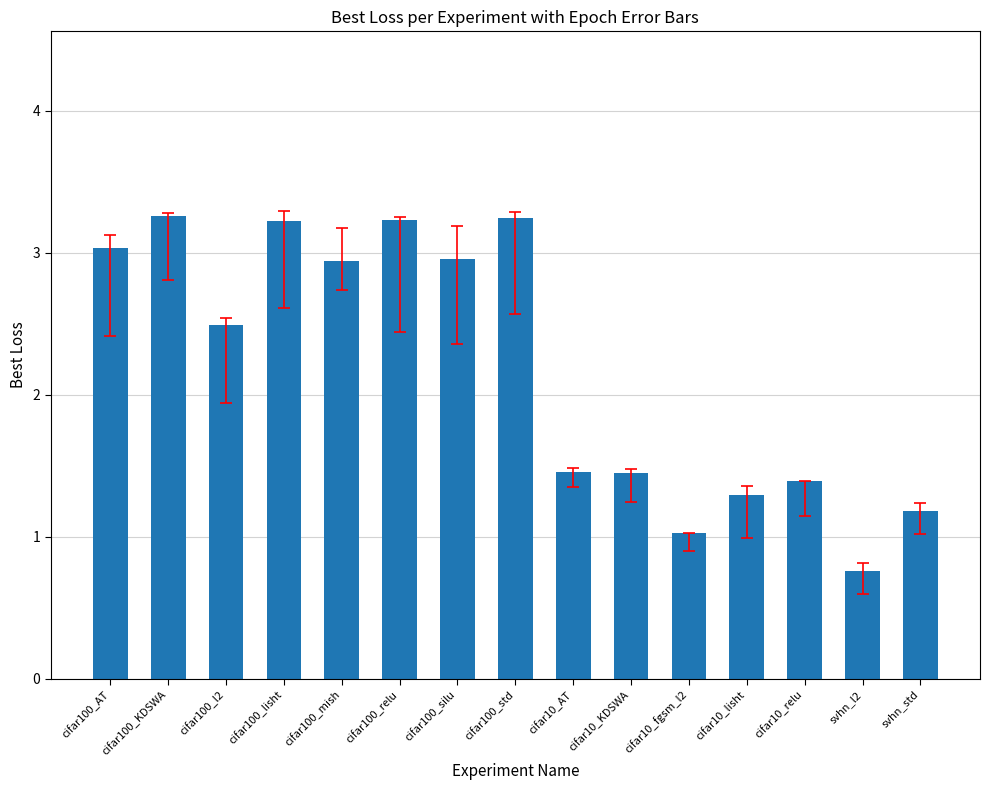

What is the value of the 8th bar from the left?

3.2